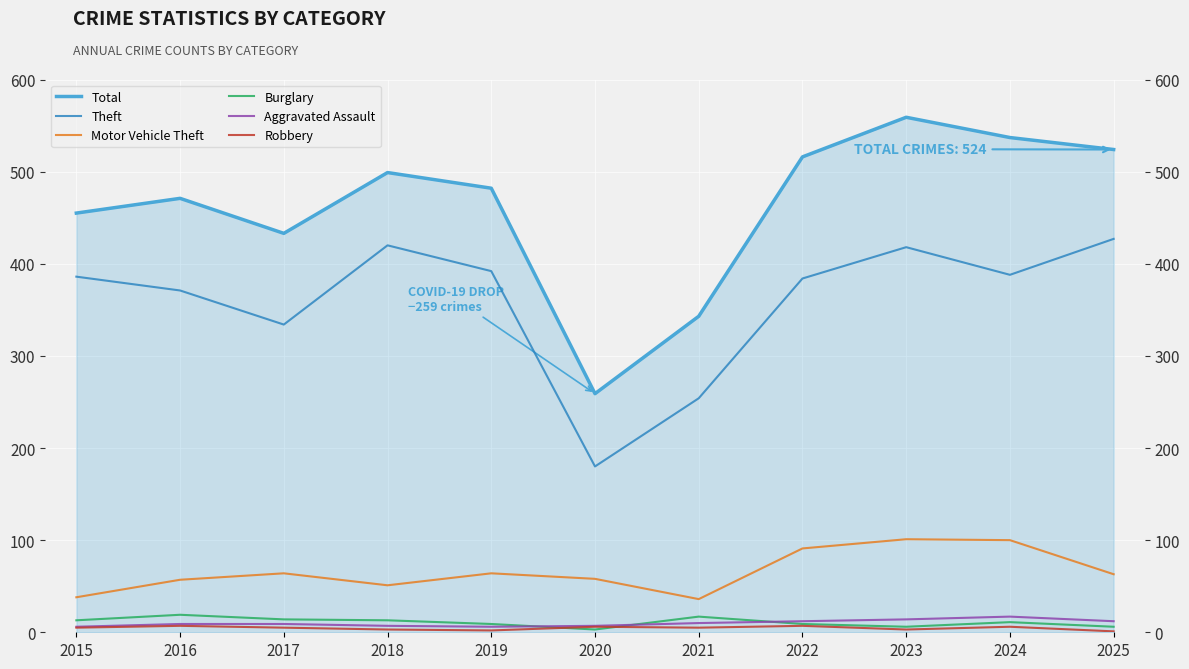

In Burglary, how many points are lower than both neighbors (excluding endpoints)?

2